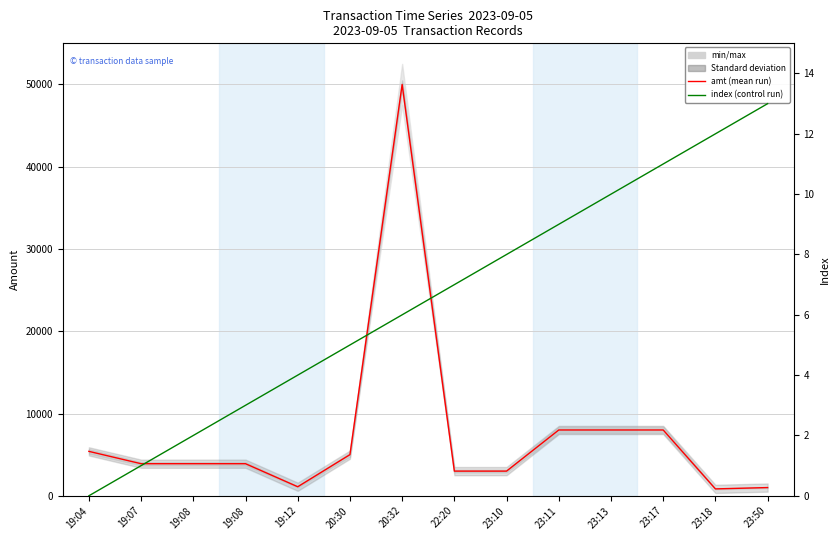

What is the average value of the index (control run) series?

6